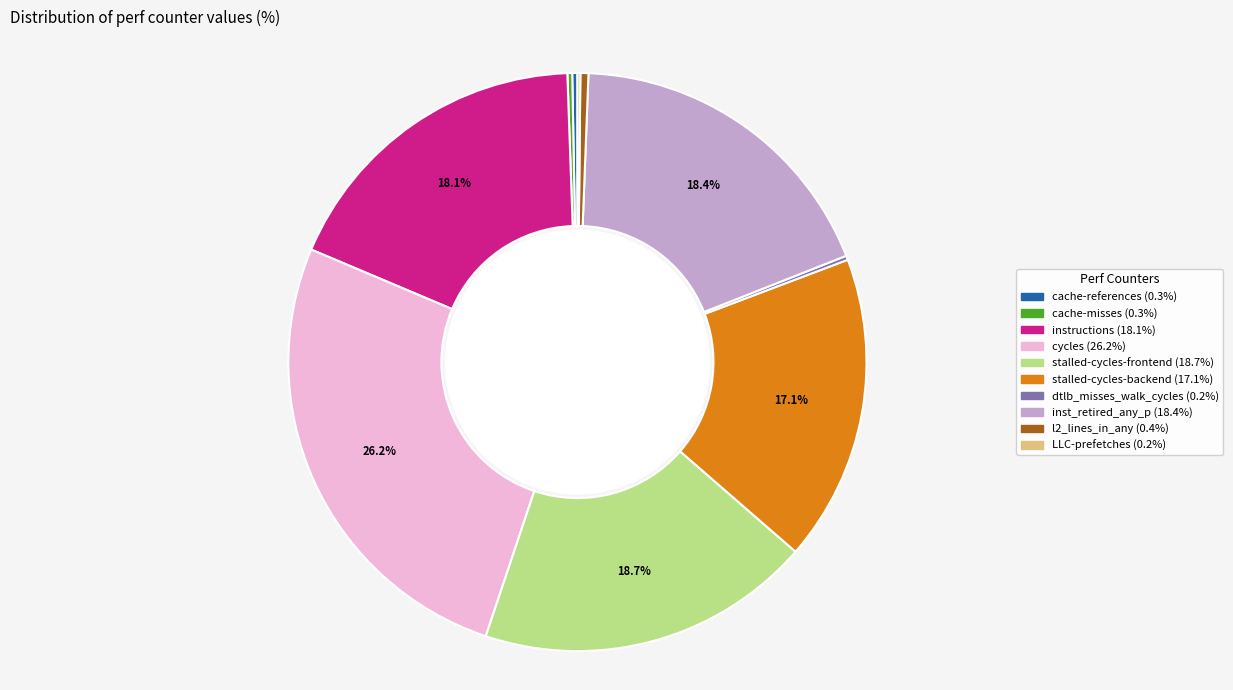

Between l2_lines_in_any and stalled-cycles-frontend, which is larger?

stalled-cycles-frontend